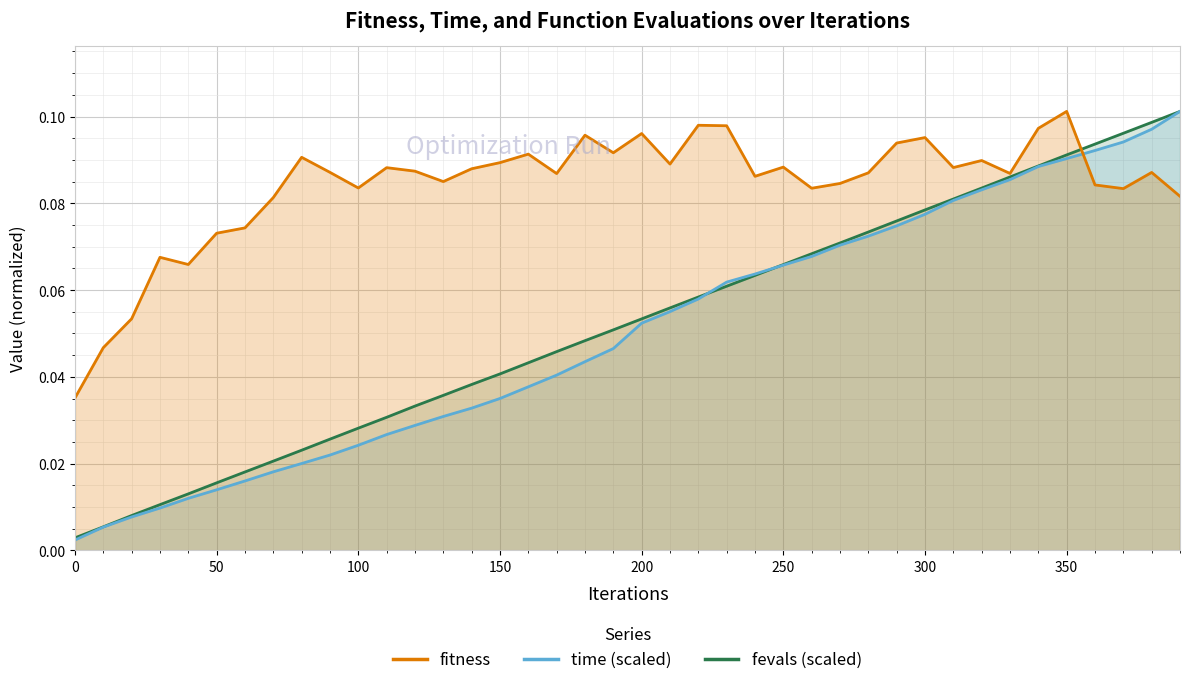

List the series in order of their peak value, lowest first.

fitness, time, fevals